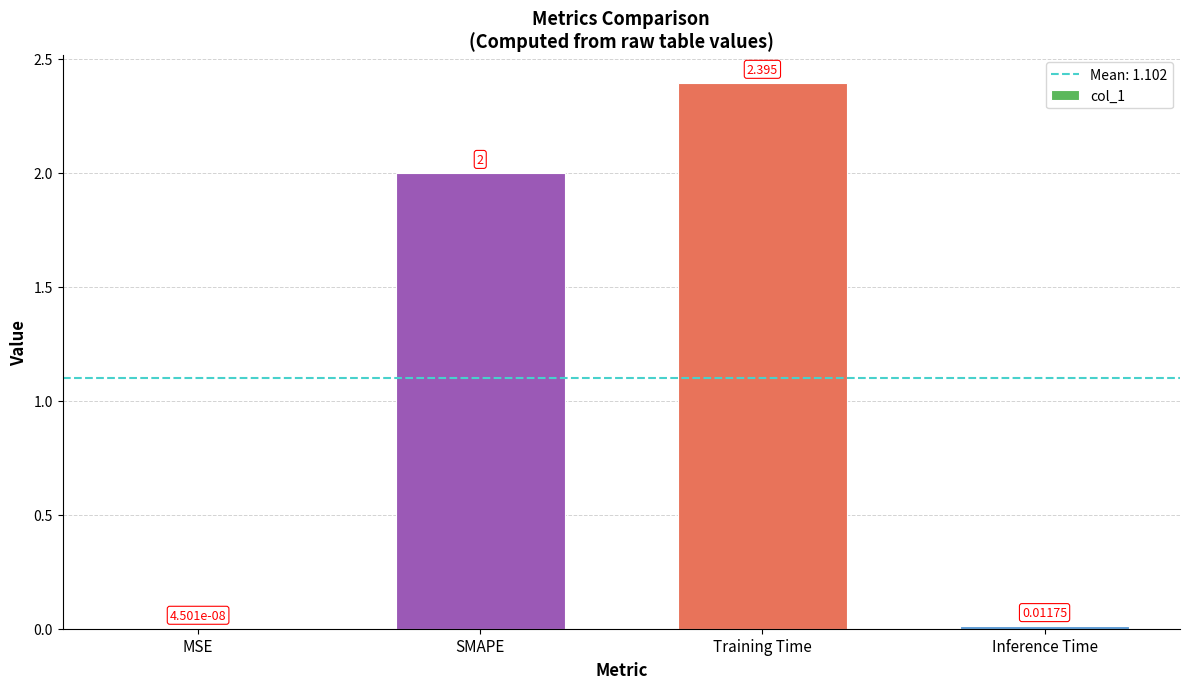

At which label is the value closest to 1?

Inference Time